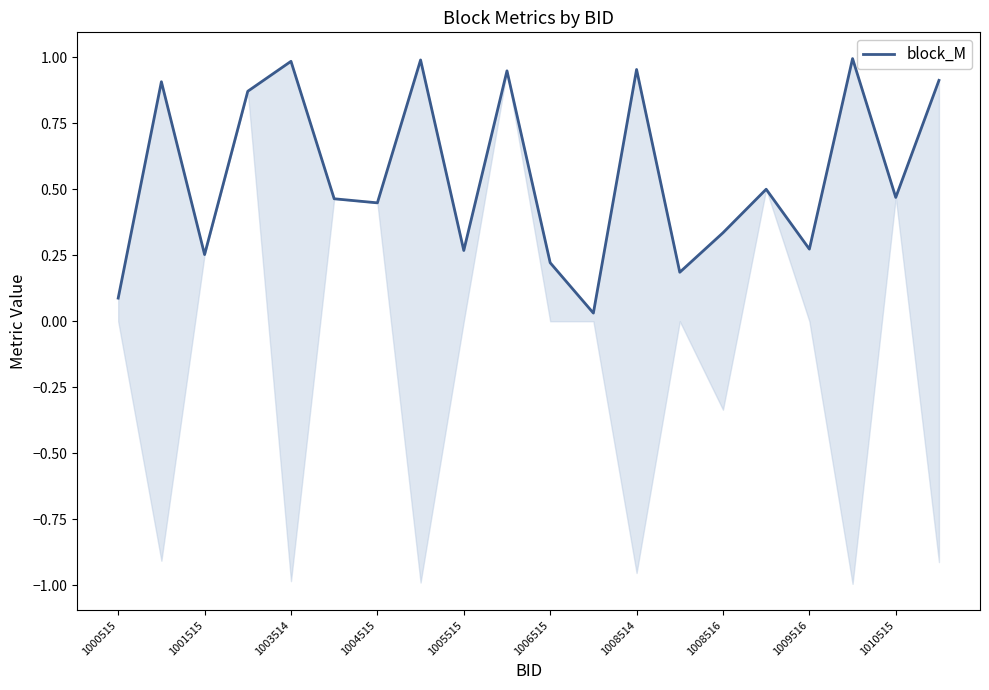

What is the difference between the second highest and minimum values?

1.0